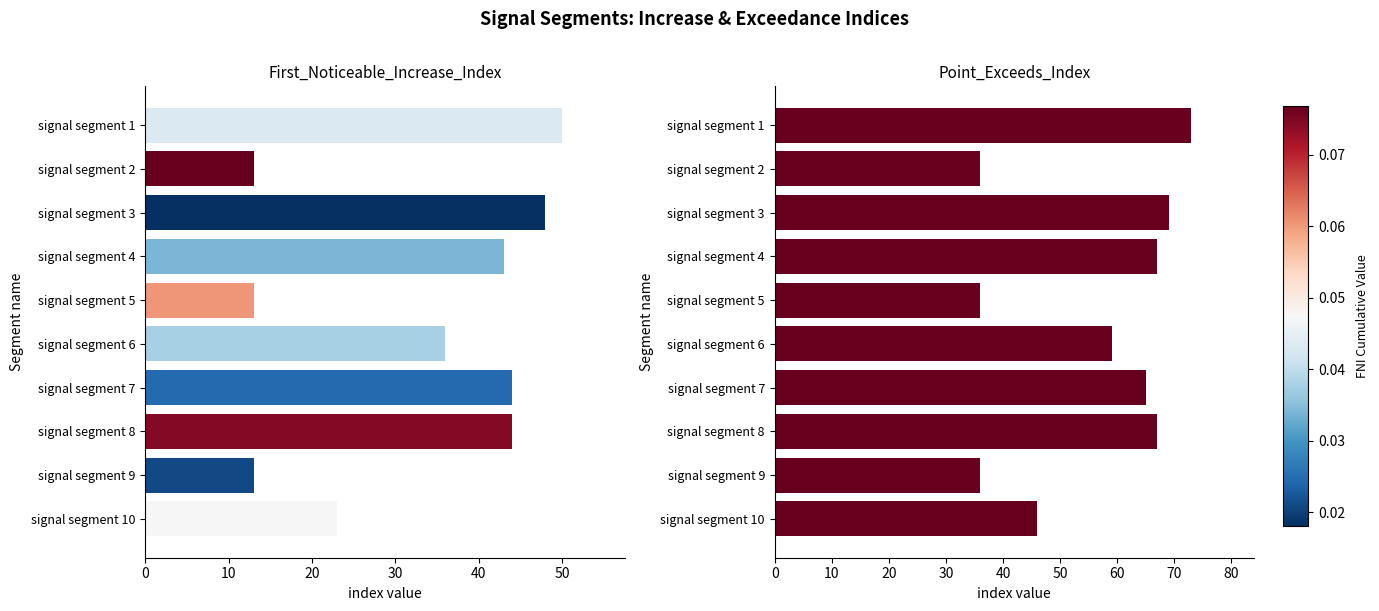

What are all the series names shown in the legend?

First_Noticeable_Increase_Index, Point_Exceeds_Index